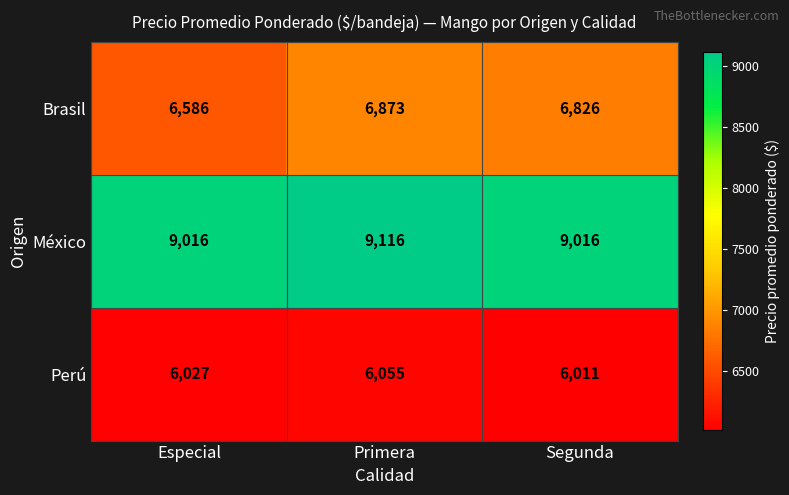

Count the number of data series in this chart.

3